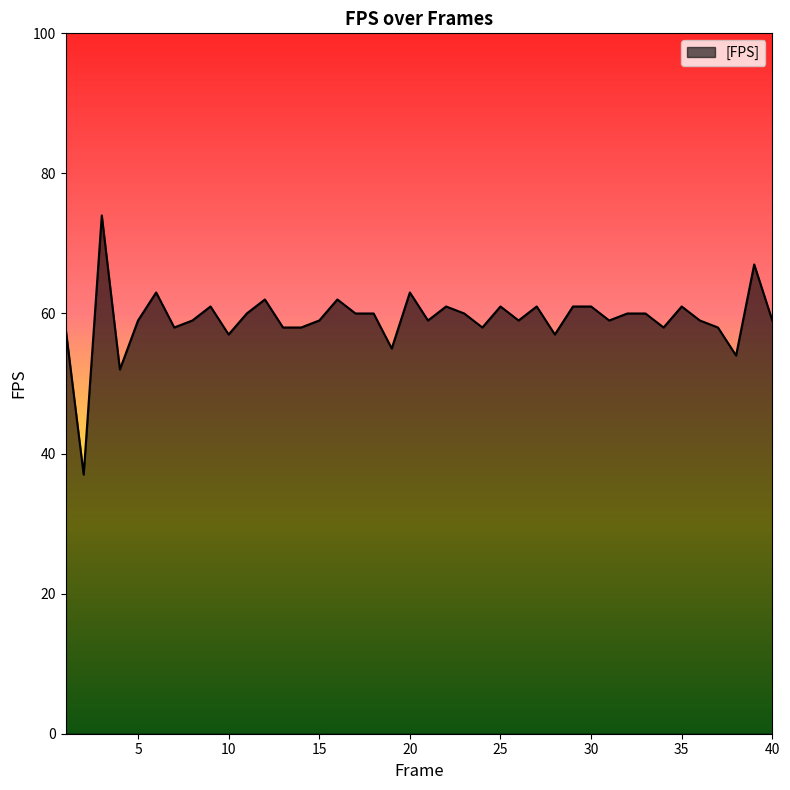

Does the chart have visible grid lines?

No